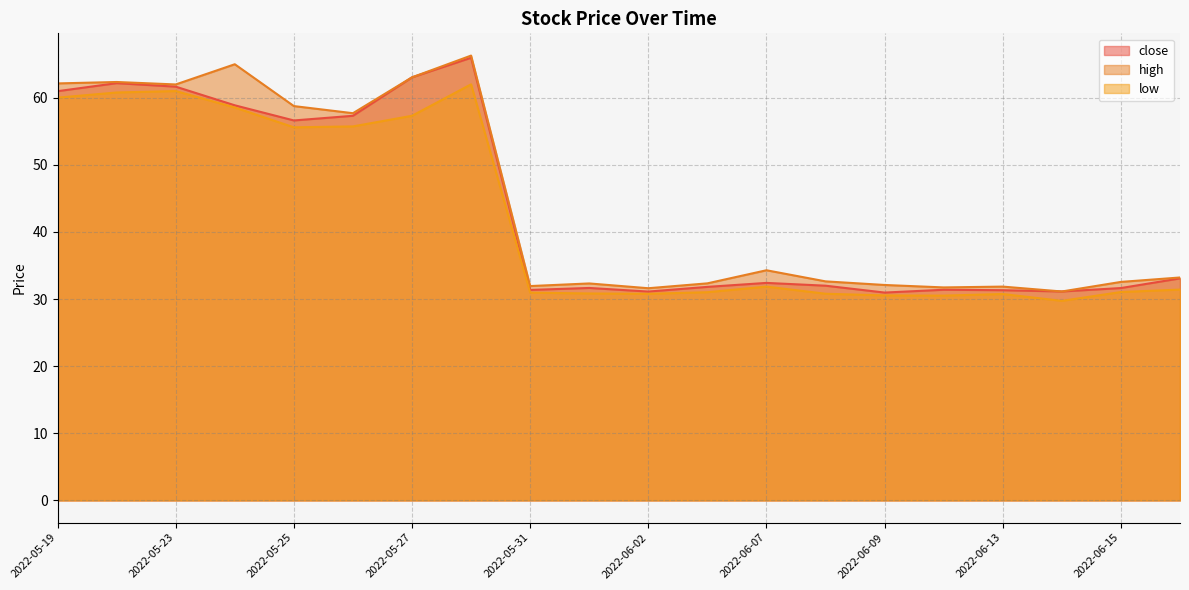

Which label corresponds to the largest value in the chart?

2022-05-30